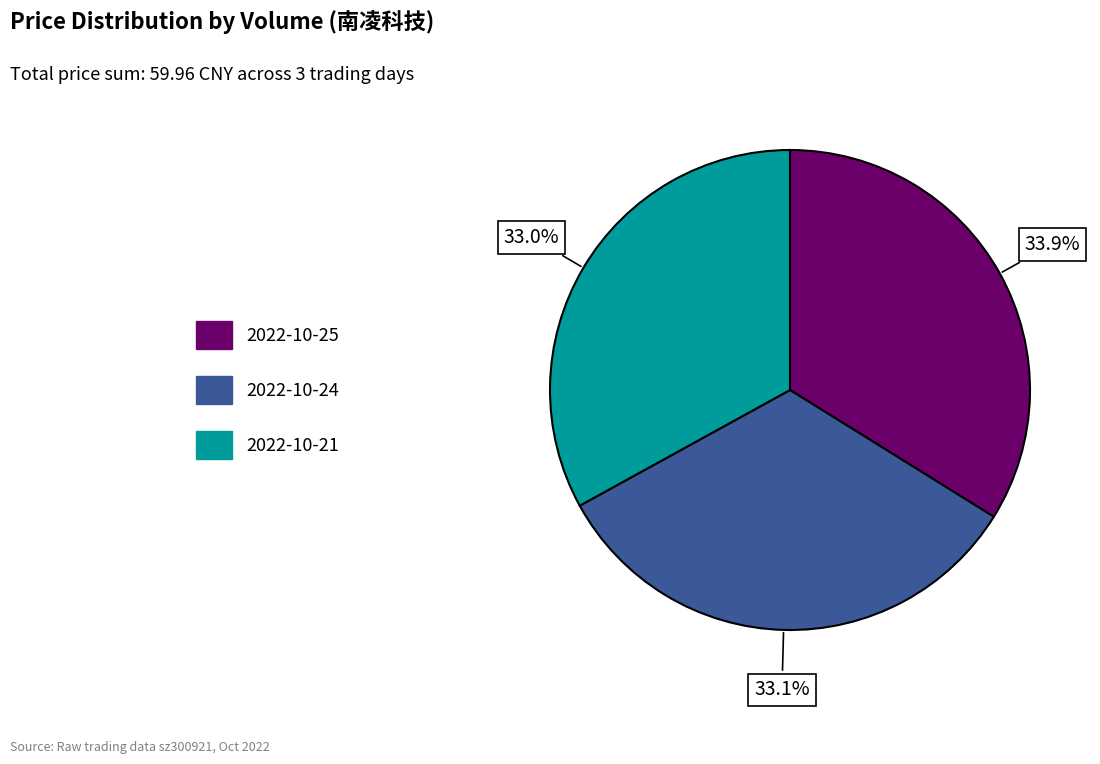

Is there a majority slice in this chart?

No